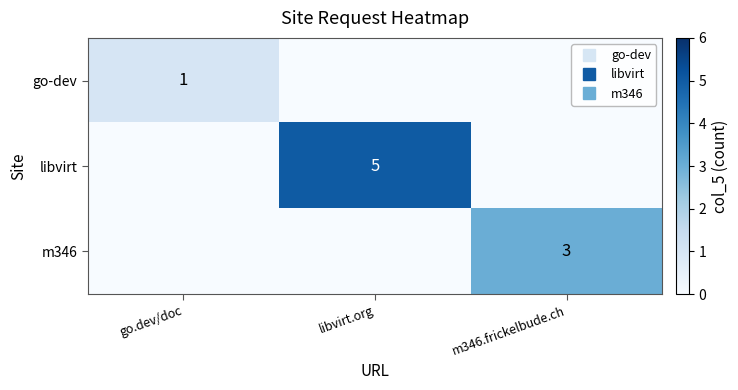

Where is go-dev nearest to the value 0?

libvirt.org